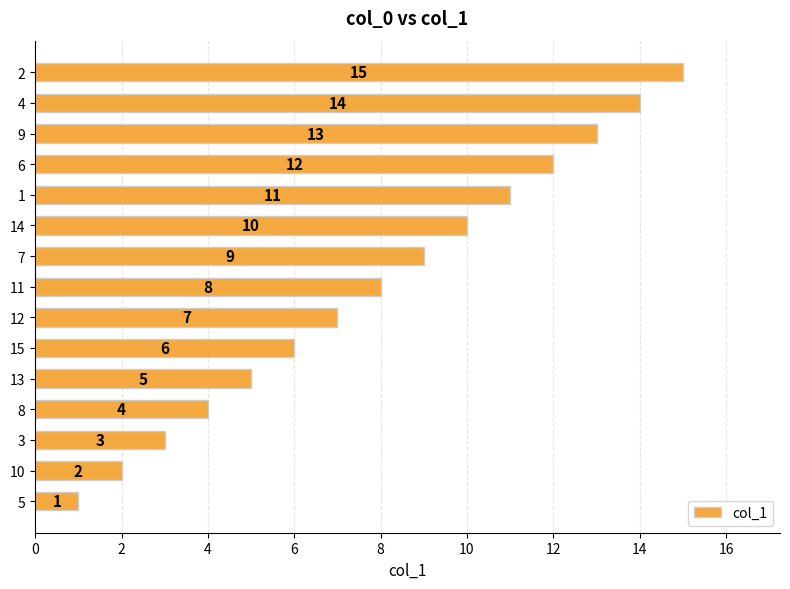

What is the difference between the values at 13 and 4?

9